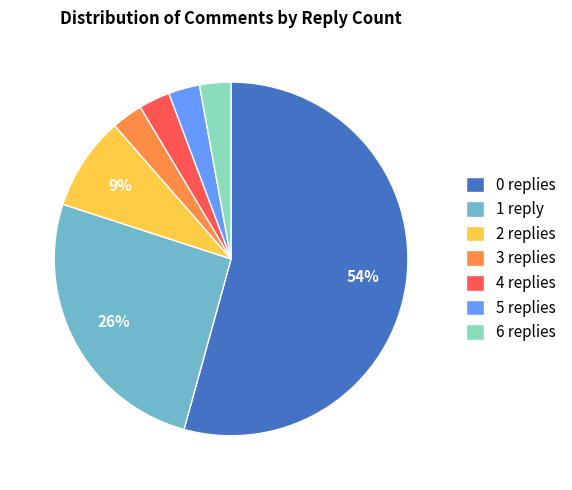

Which has a higher value, 1 reply or 2 replies?

1 reply